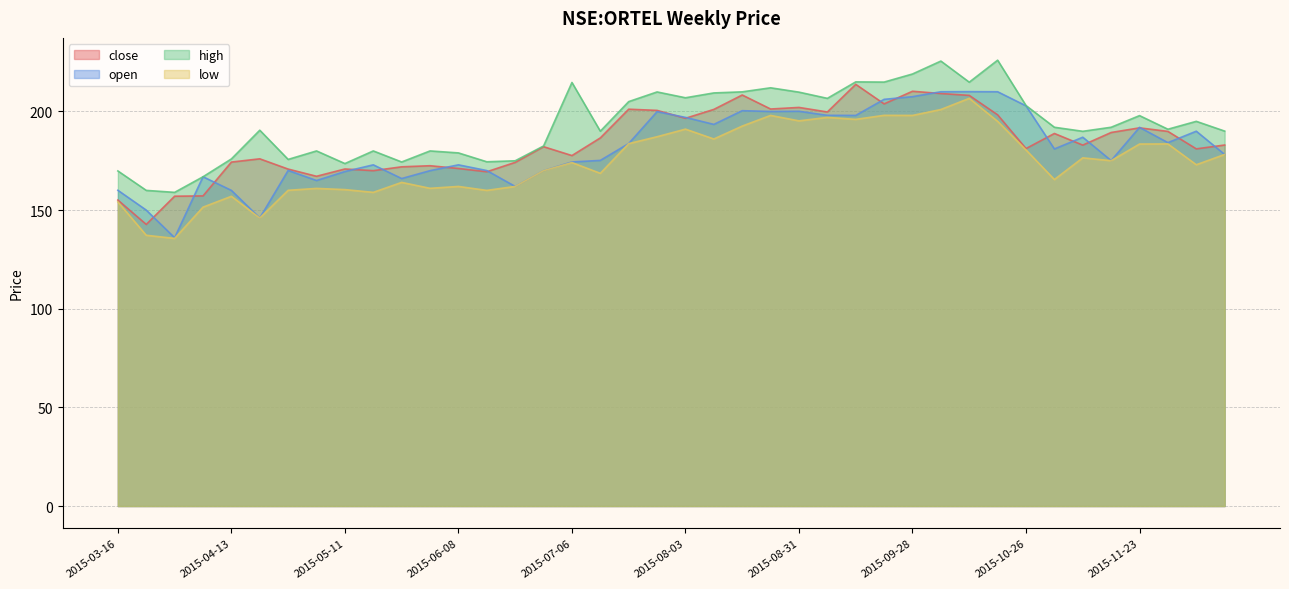

True or false: low has a value of 180.5 at 2015-10-26.

True